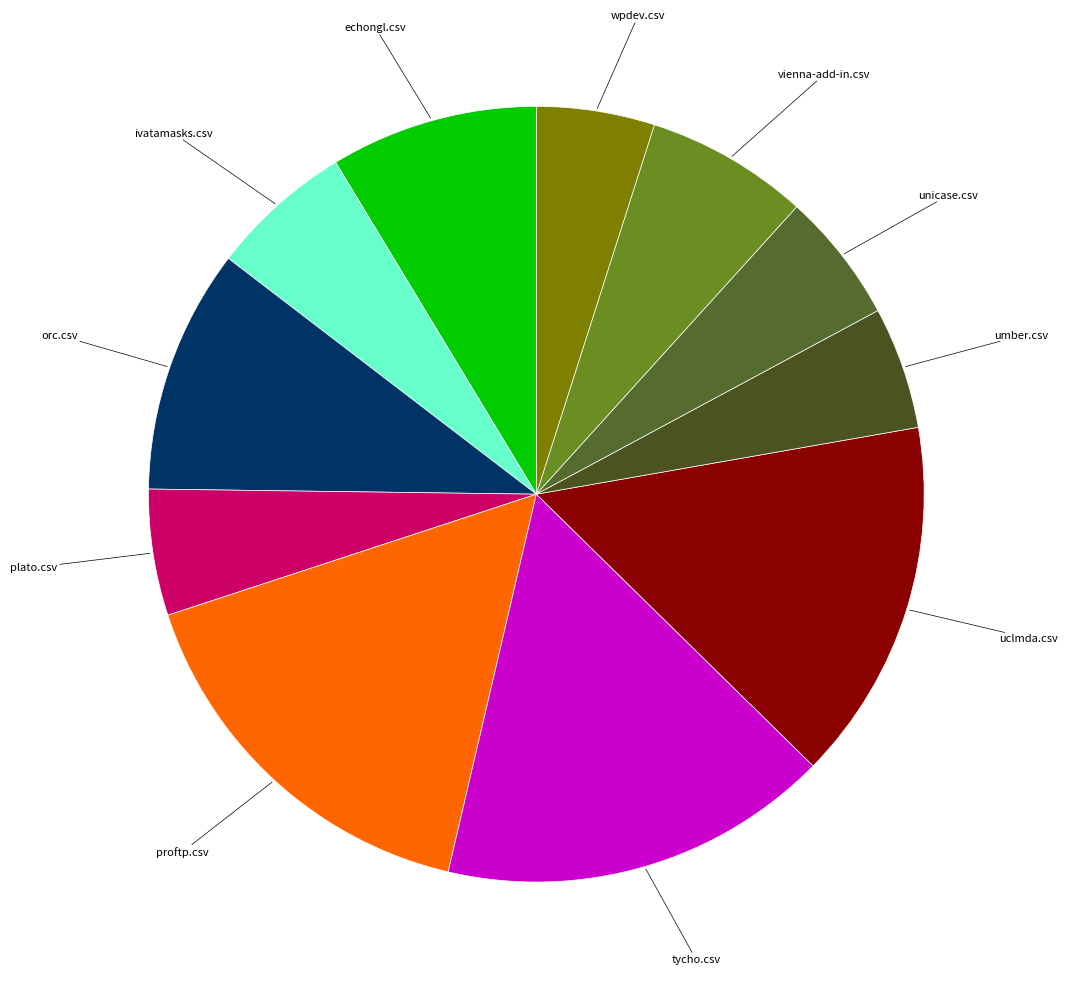

Does any single category account for the majority?

No